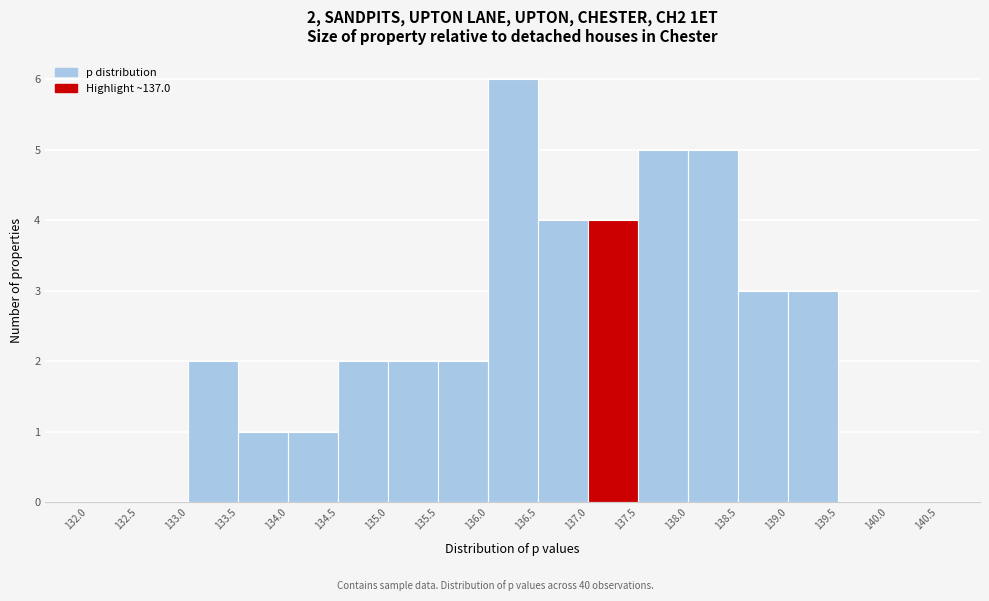

Over which range of the x-axis is the bar tallest?

136.0 to 136.5